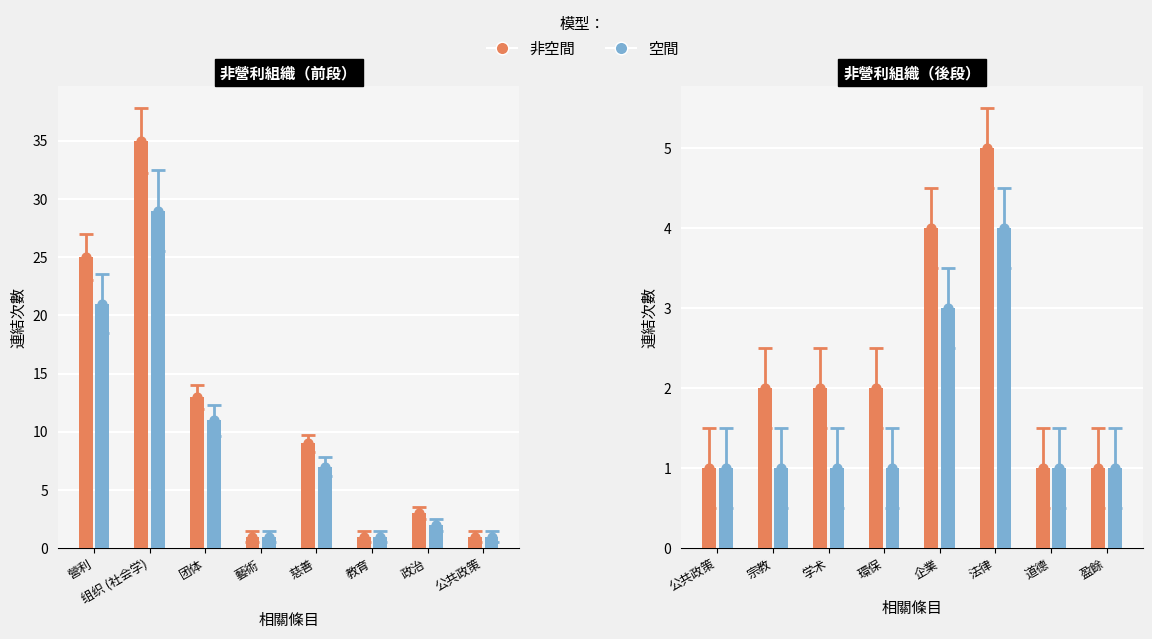

Which series has the largest total across all categories?

非空間